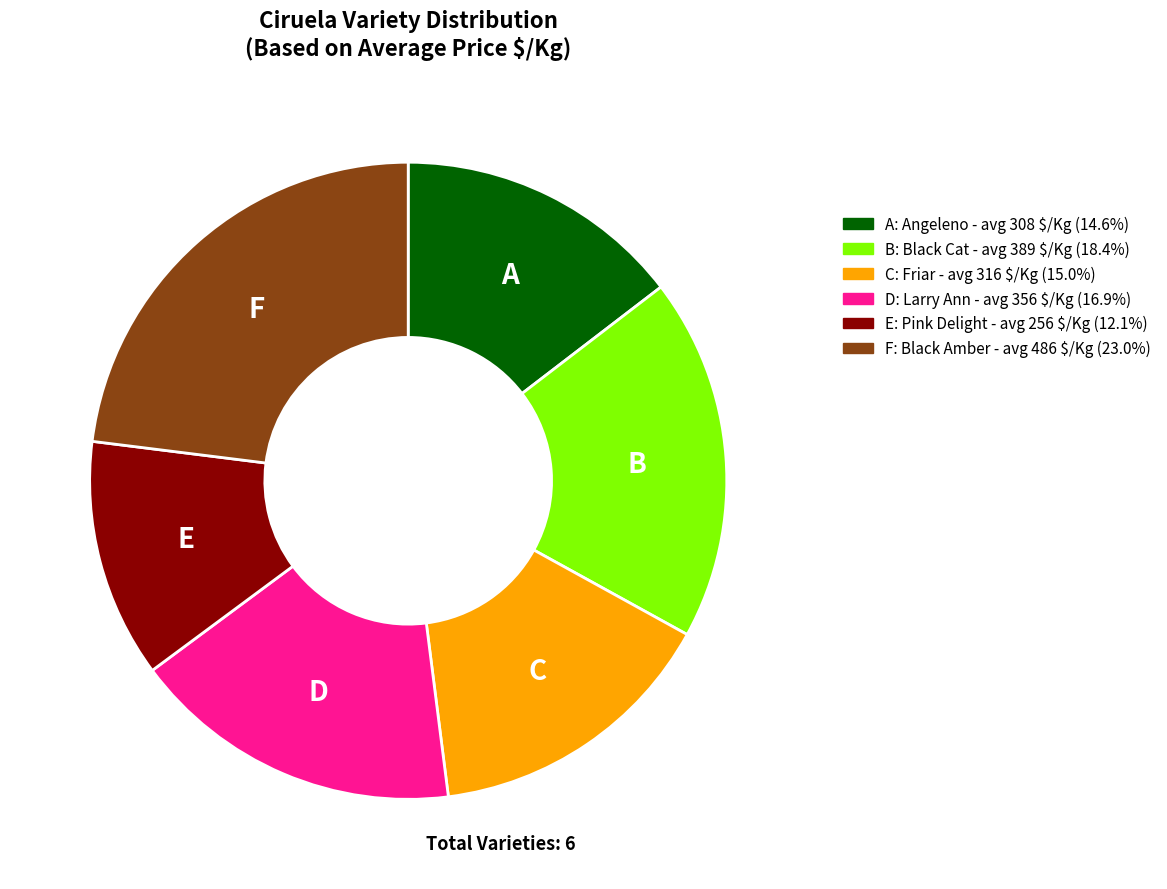

Is there any slice that represents more than half of the pie?

No